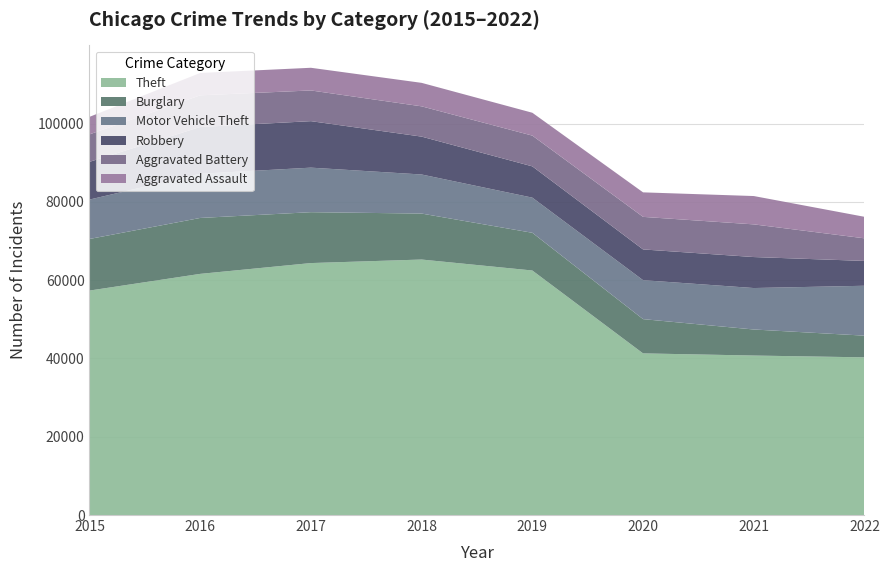

Reading left to right, what are all the values shown in this chart?

Theft: 57350	61618	64380	65282	62479	41302	40751	40288
Burglary: 13184	14289	13001	11746	9639	8754	6656	5545
Motor Vehicle Theft: 10068	11286	11380	9983	8978	9954	10592	12748
Robbery: 9638	11960	11880	9679	7994	7855	7919	6346
Aggravated Battery: 7018	8085	7845	7735	7857	8319	8347	5774
Aggravated Assault: 4480	5712	5793	6001	5840	6263	7241	5499